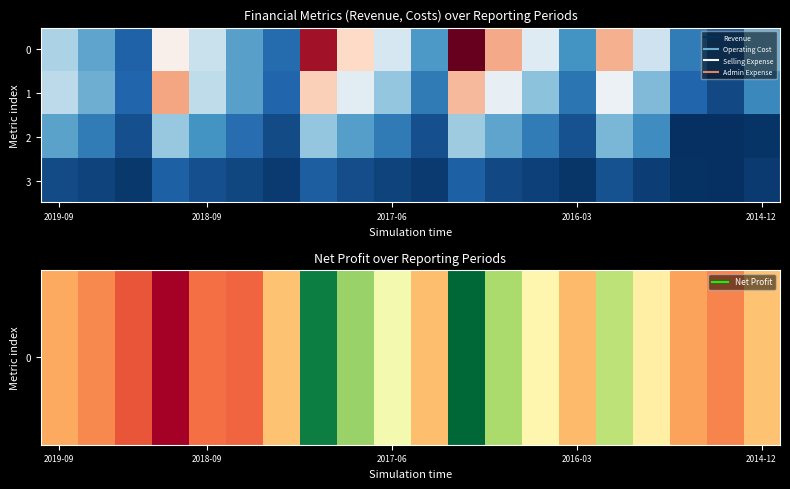

Reading left to right, list all the values displayed in this chart.

0: 43443	29960	12617	66459	49290	29378	14715	116242	76134	53027	27095	126488	87530	55142	25760	85829	50397	19342	9694	31914
1: 46638	32525	13428	88253	47343	29080	13240	78234	56125	39072	18961	83785	58172	37525	17397	59547	35460	13325	6512	22562
2: 29709	19316	7941	39460	25453	15530	6817	38924	28450	18890	7715	40865	30212	19440	8284	34740	24004	720	301	1290
3: 7150	4842	2377	12014	7945	6152	3071	11557	7584	5039	2795	11907	6492	4289	1966	8528	3815	1093	434	2811